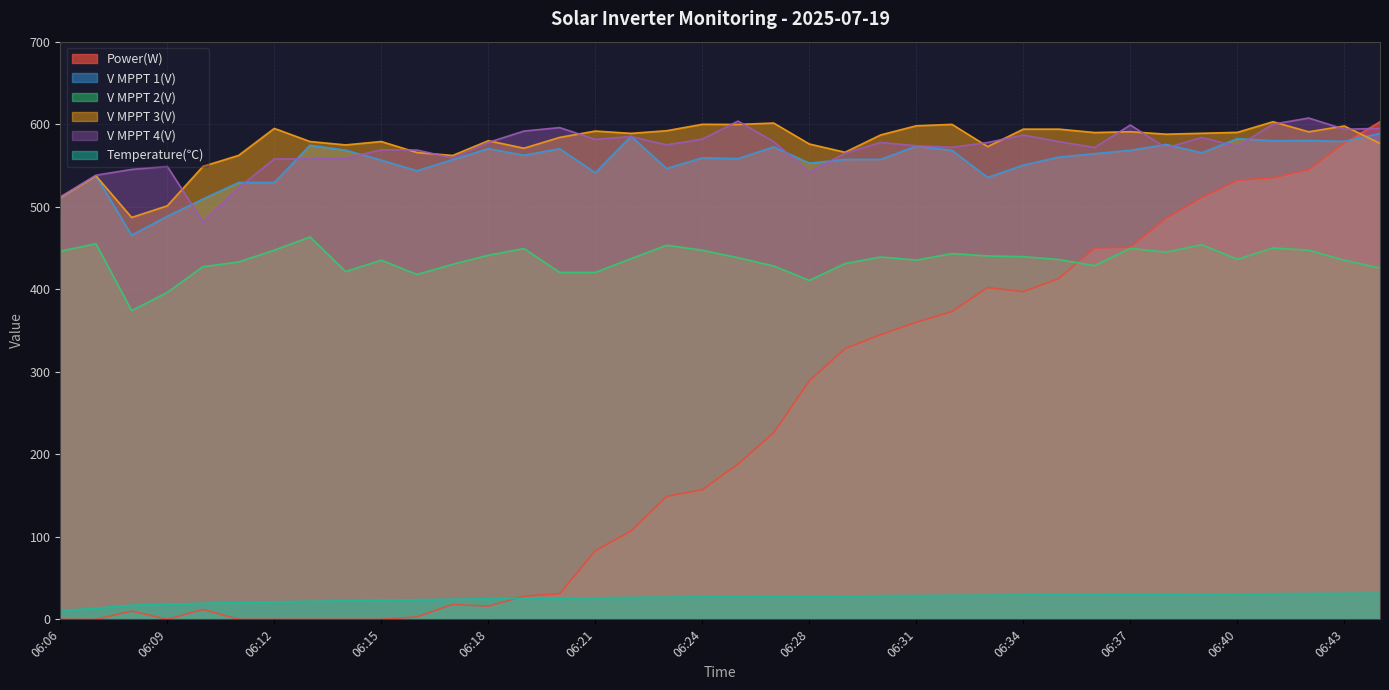

What is the lowest value of the Temperature(℃) series?

10.5